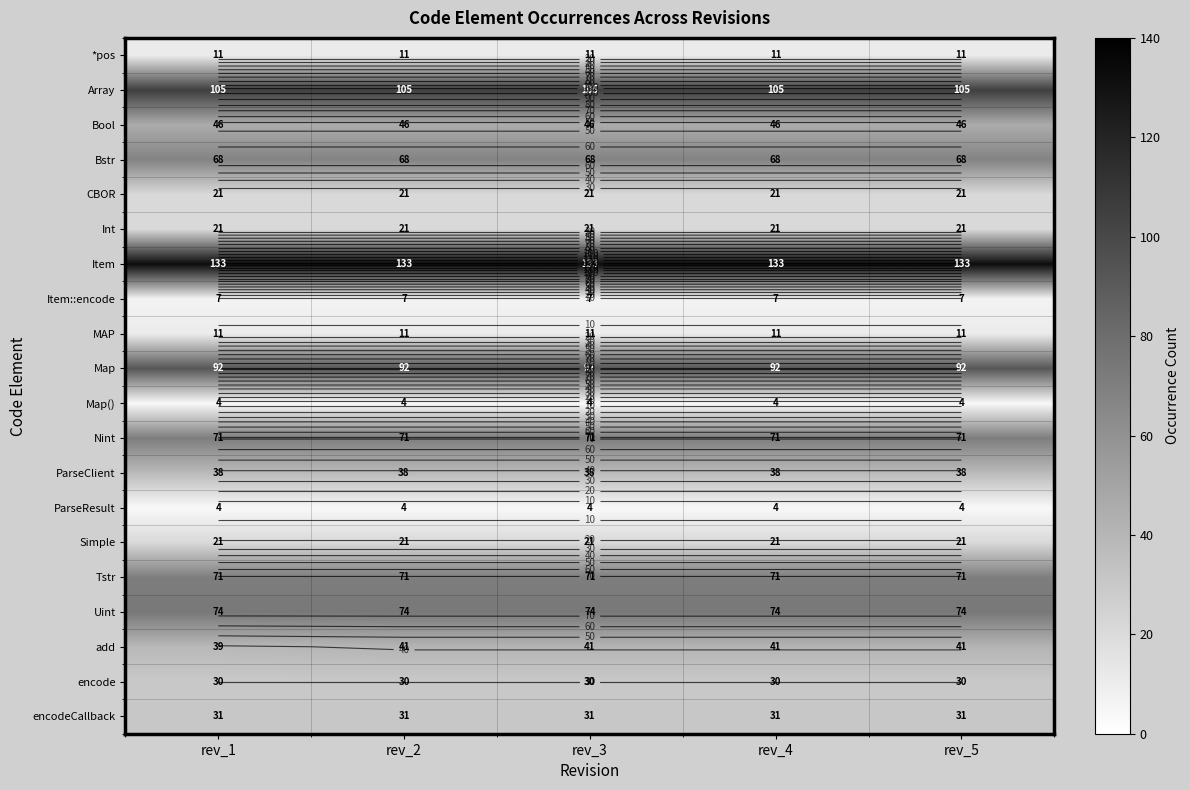

At which label is ParseClient closest to 38?

rev_1